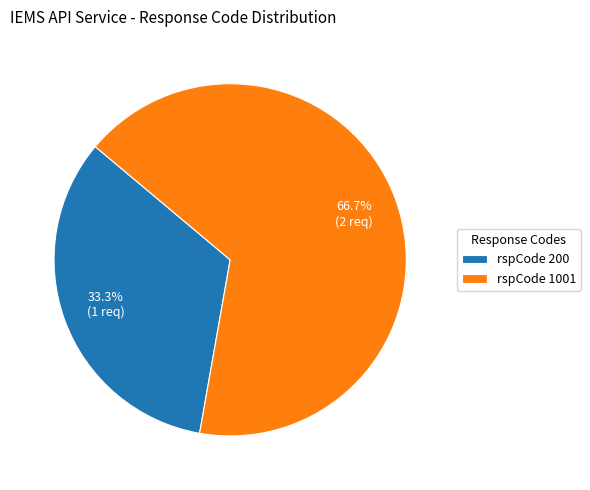

Combined, do rspCode 1001 and rspCode 200 account for over 50%?

Yes